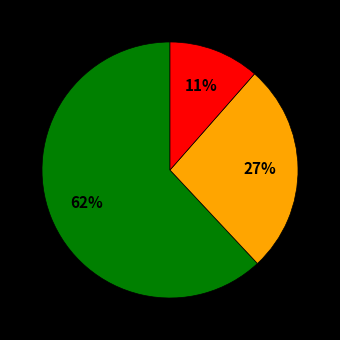

Is there a majority slice in this chart?

Yes